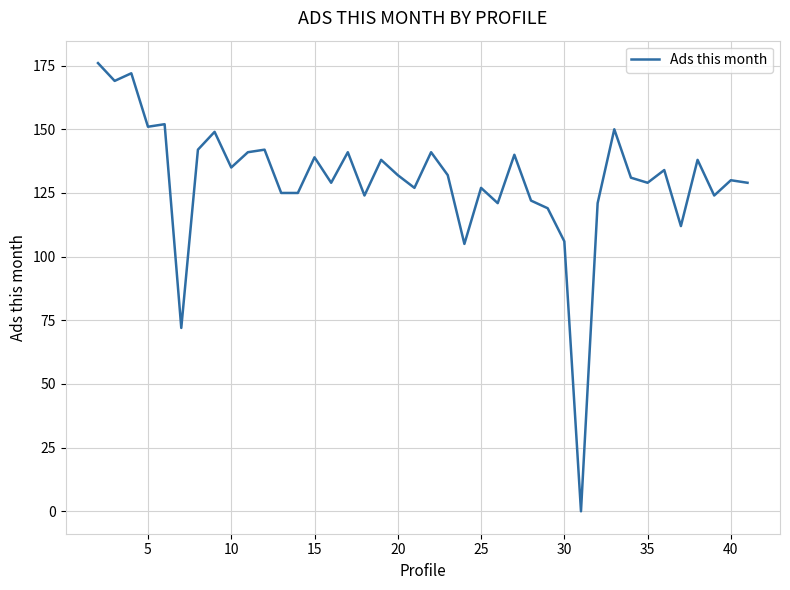

What is the maximum value shown in the chart?

176